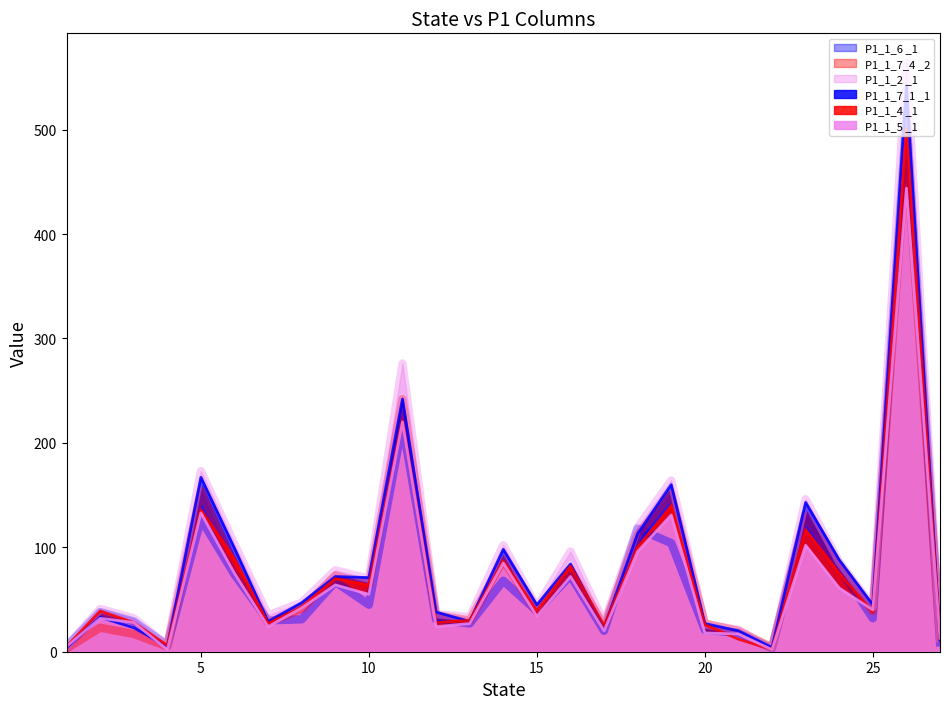

Reading left to right, extract all data points from this chart.

P1_1_6 _1: 5	38	29	6	127	74	30	31	67	45	218	31	27	68	39	73	20	118	104	21	18	3	132	81	32	512	9
P1_1_7_4 _2: 3	23	17	5	154	82	28	41	73	64	242	35	30	88	38	79	25	112	151	27	20	4	130	81	39	480	13
P1_1_2 _1: 5	41	32	6	173	103	35	47	78	70	276	36	33	102	43	96	28	119	164	26	21	2	146	86	43	564	13
P1_1_7_1 _1: 4	33	23	5	167	99	29	47	72	71	242	38	29	98	45	84	23	113	160	27	20	4	143	88	45	542	11
P1_1_4 _1: 5	39	28	6	136	89	27	43	70	64	221	28	30	87	39	82	25	100	140	26	12	2	117	75	38	501	13
P1_1_5 _1: 5	32	28	2	133	75	24	42	64	55	220	24	27	85	34	72	20	96	131	18	17	2	102	61	40	444	13